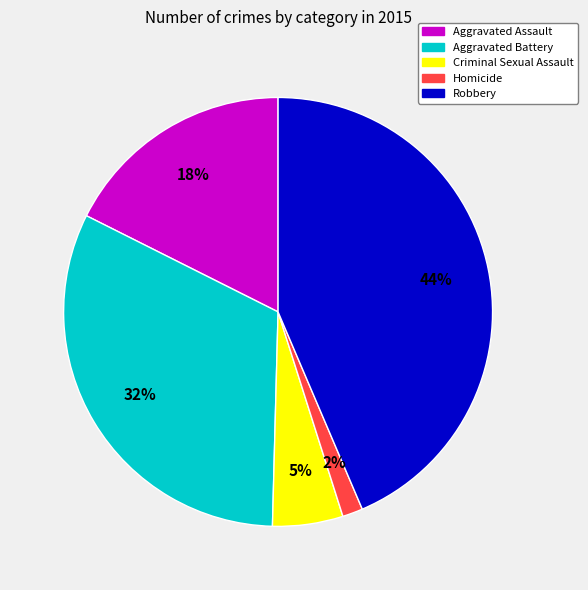

Is it true that Robbery is 44% of the pie?

True